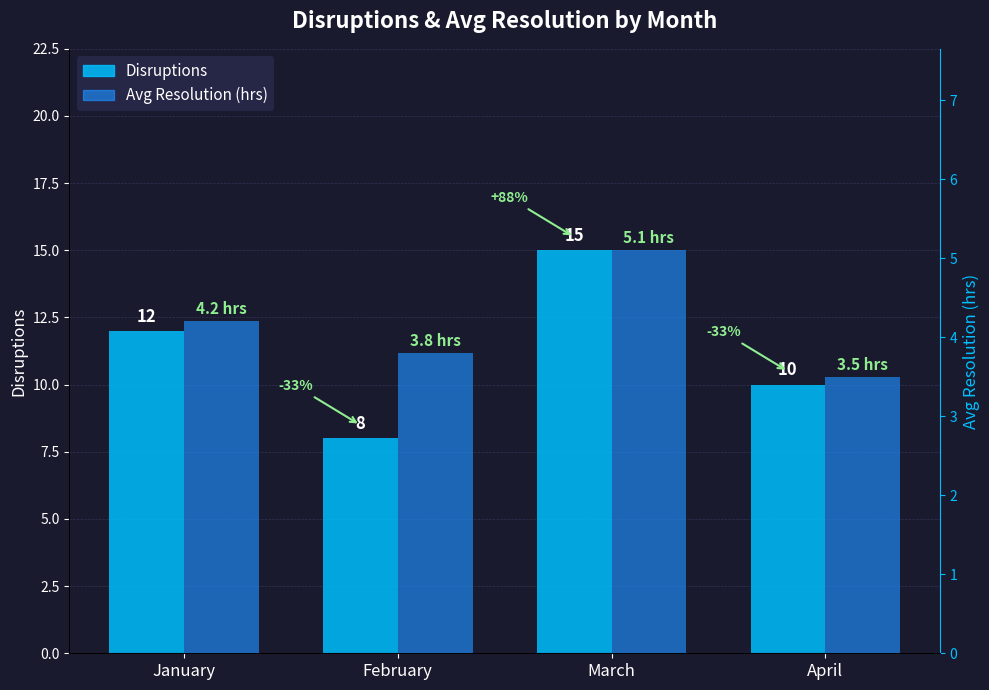

How many bars are there in total?

8